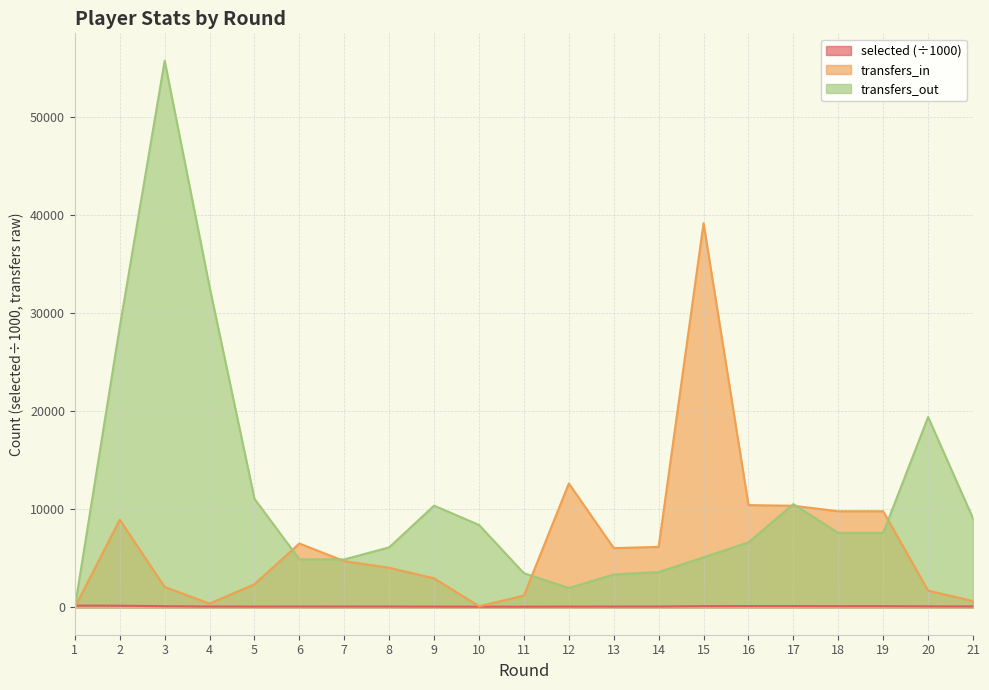

At how many categories does at least one series exceed 48490?

1